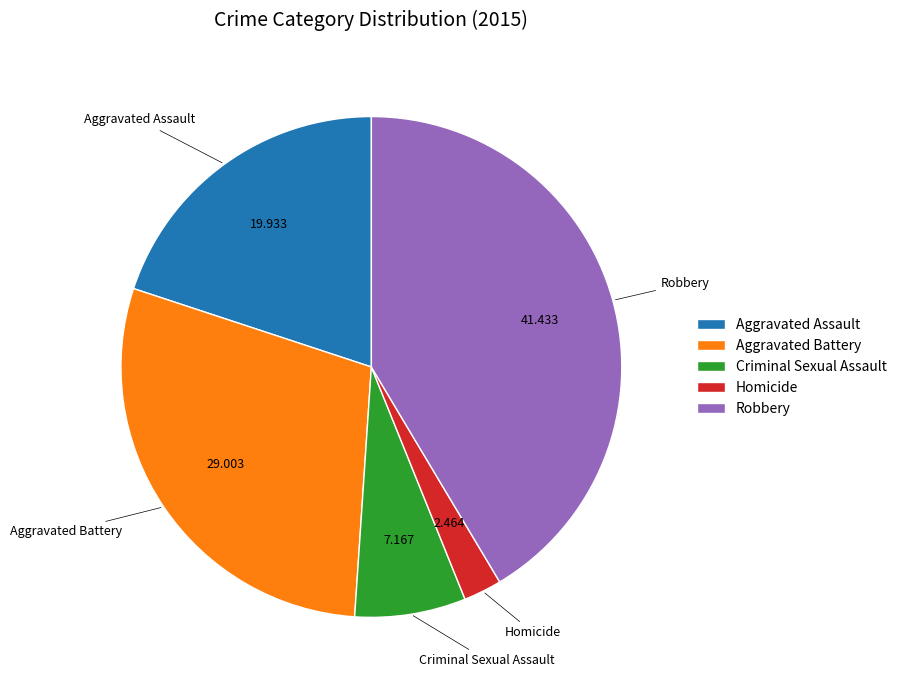

True or false: Homicide accounts for 8% of the total.

False